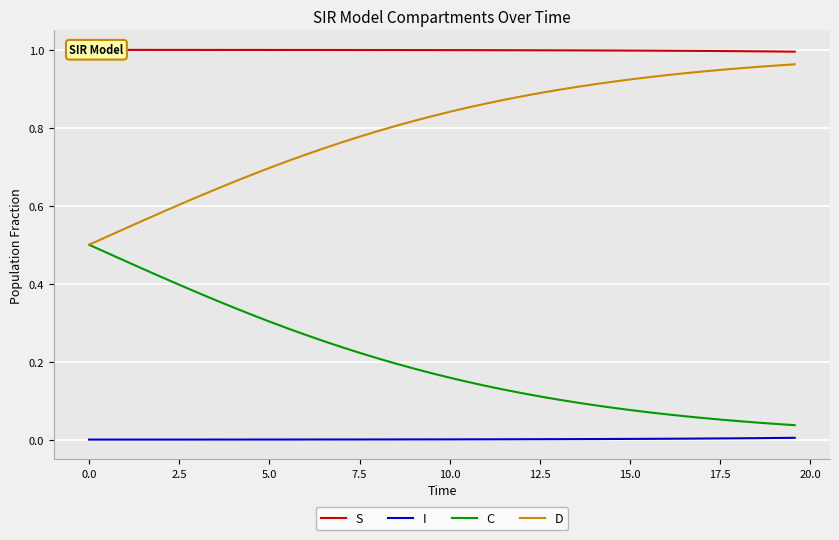

True or false: I and D cross at least once.

False